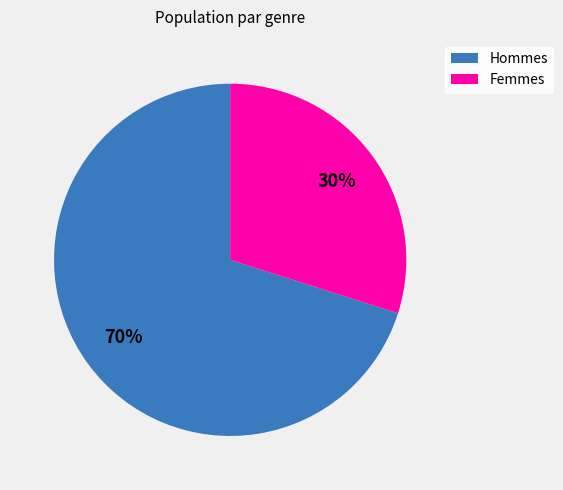

Approximately how many times larger is the value at Hommes compared to Femmes?

2.3